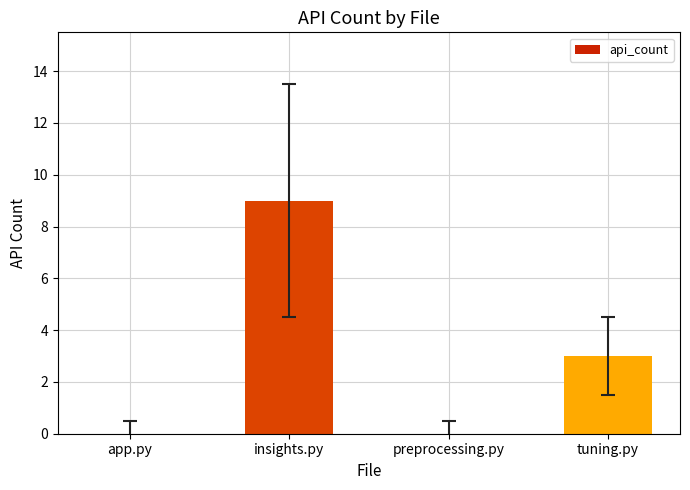

Where does the data first go above 3?

insights.py